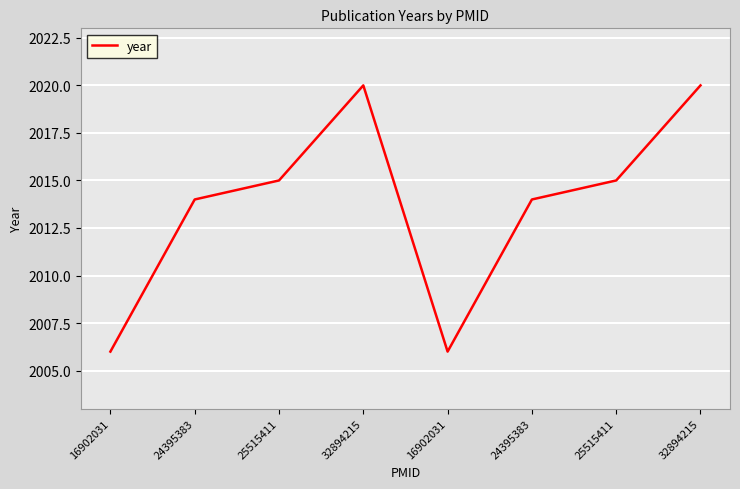

Which label corresponds to the smallest value in the chart?

16902031